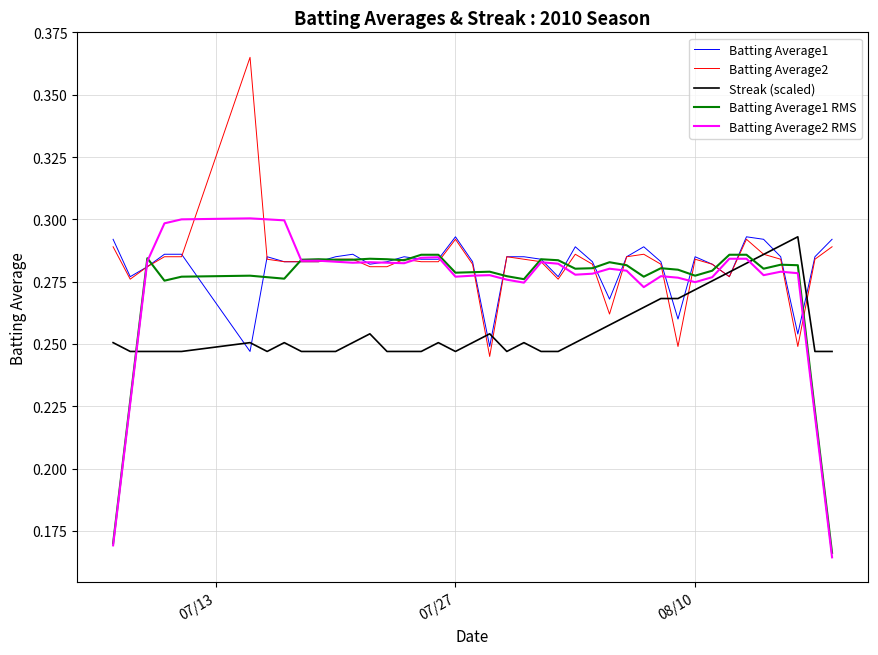

Which series has the largest range (max minus min)?

Batting Average2 RMS